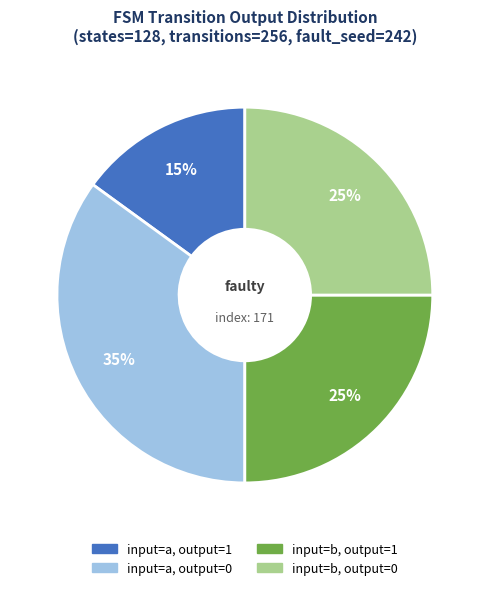

To the nearest percent, what is the difference between the largest and smallest slice percentages?

20%